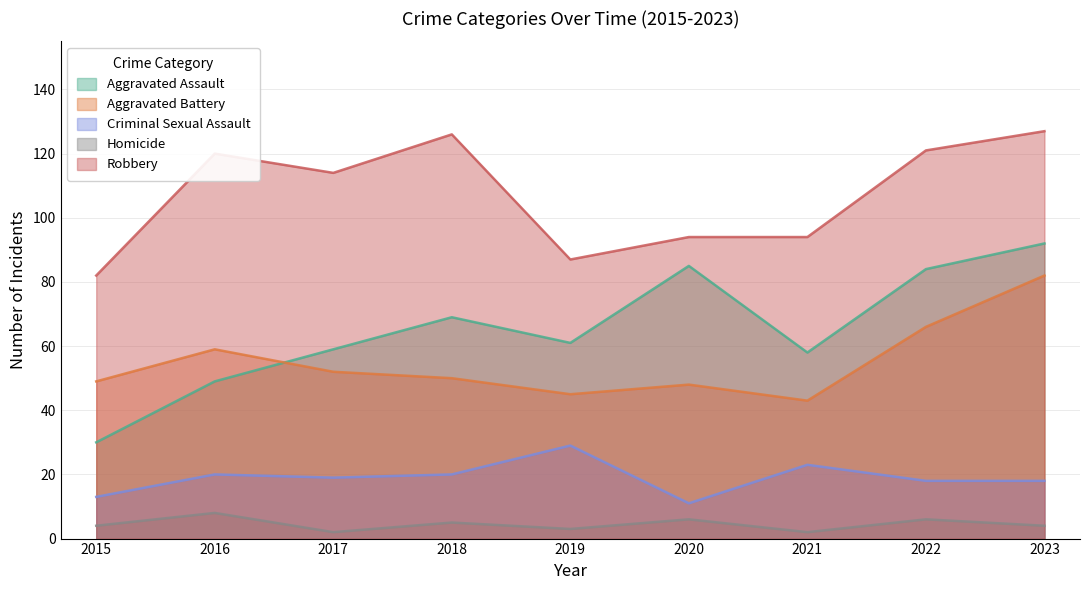

What is the spread (max minus min) of values at 2021?

92